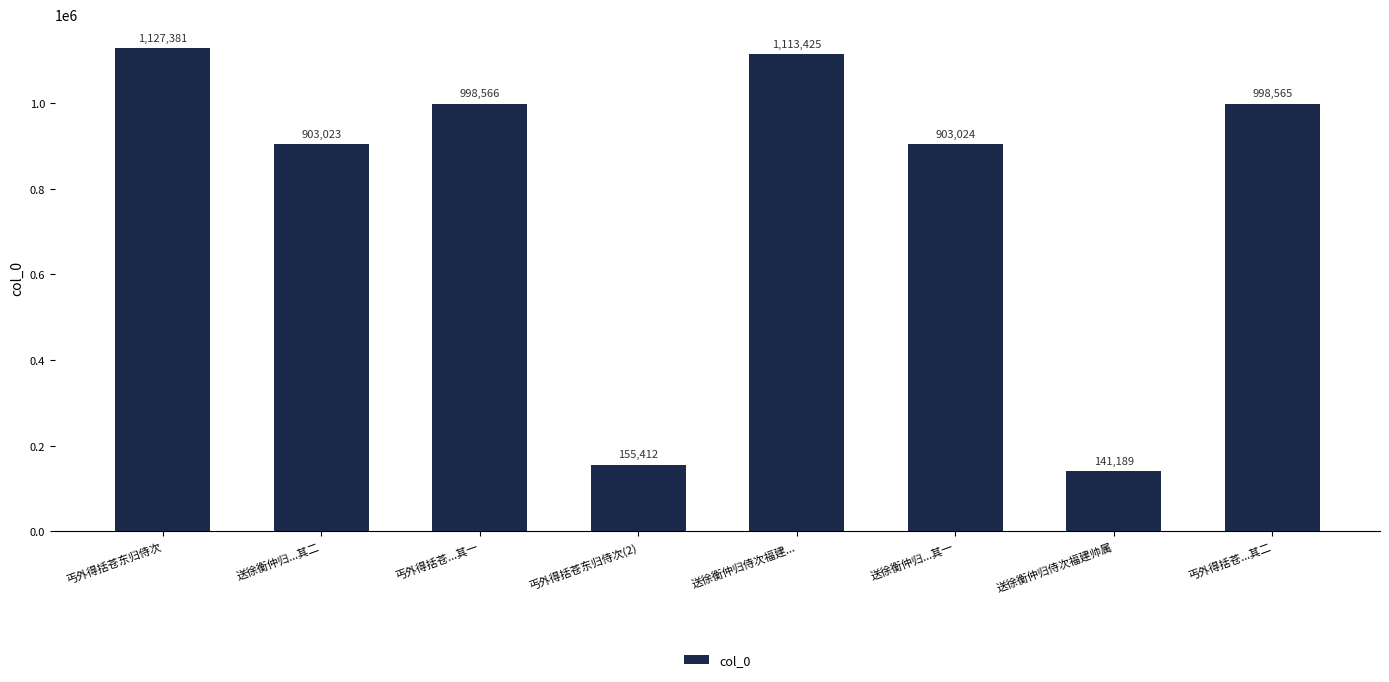

Reading left to right, list all the values displayed in this chart.

1127381	903023	998566	155412	1113425	903024	141189	998565